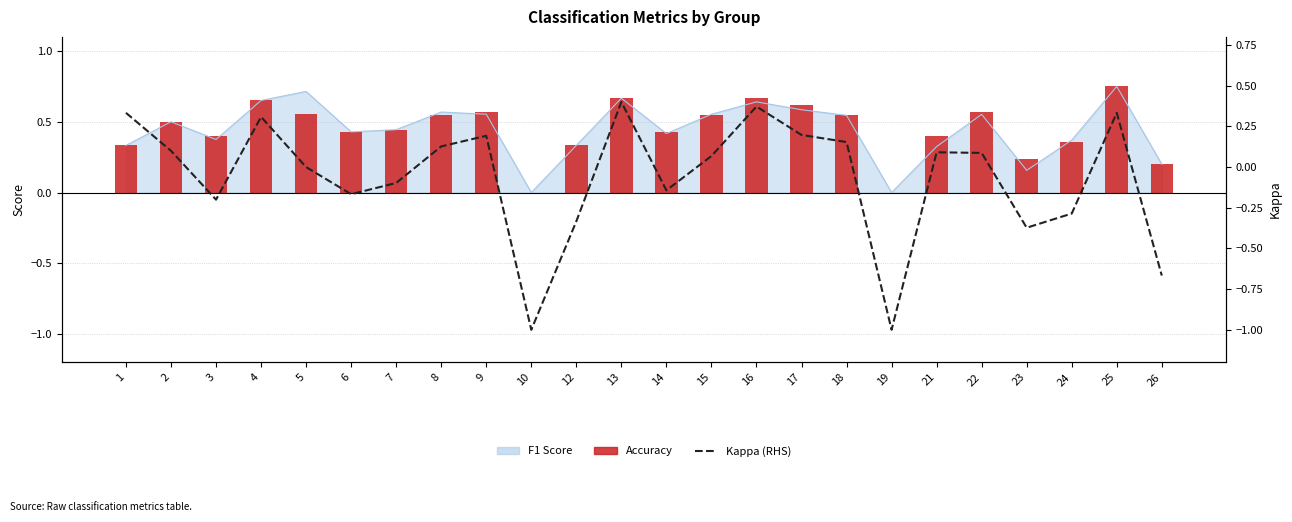

List the labels in order of Kappa (RHS) value, largest first.

13, 16, 1, 25, 4, 17, 9, 18, 8, 2, 21, 22, 15, 5, 7, 14, 6, 3, 24, 12, 23, 26, 10, 19